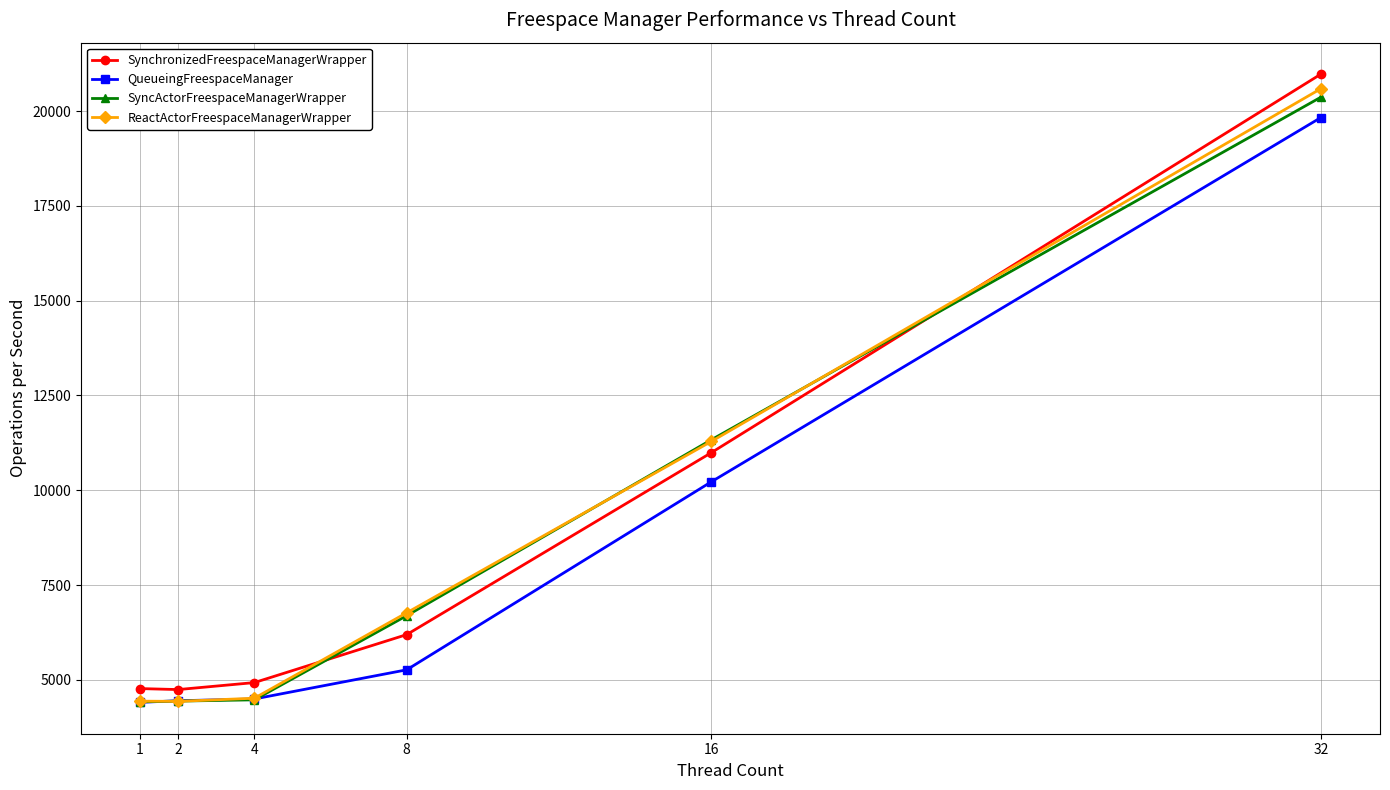

What is the spread (max minus min) of values at 16?

1107